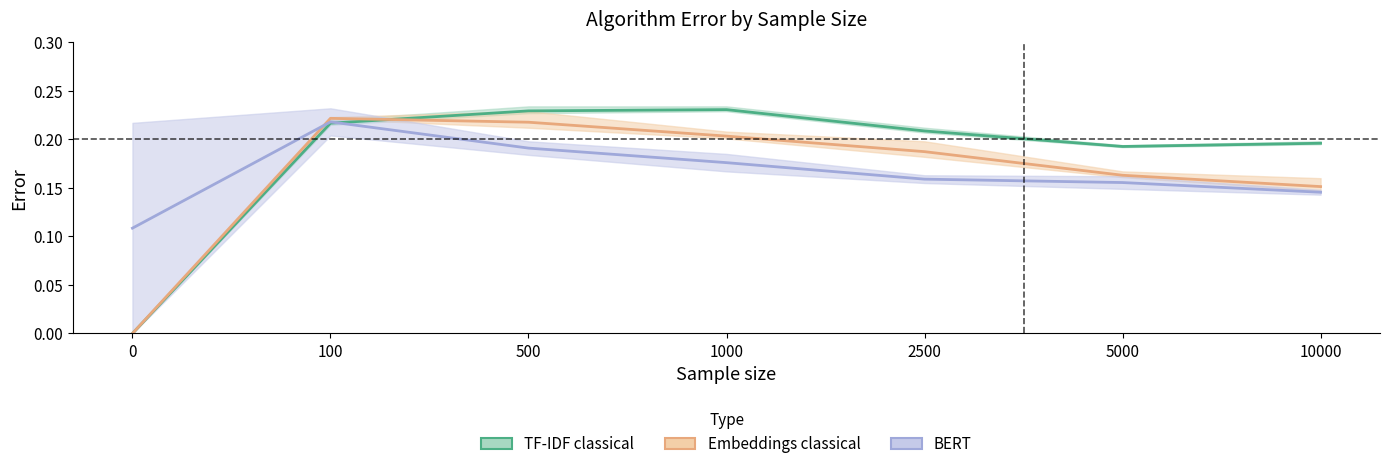

True or false: Embeddings classical (mean) has more than 0 points higher than both neighbors.

True